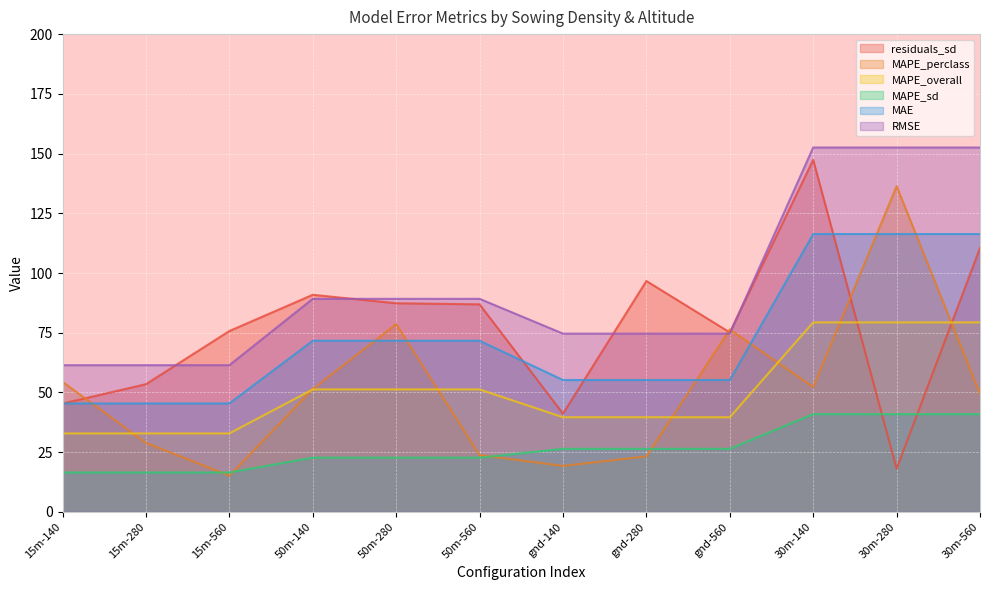

Which series changed the most between 50m-560 and 30m-560?

RMSE